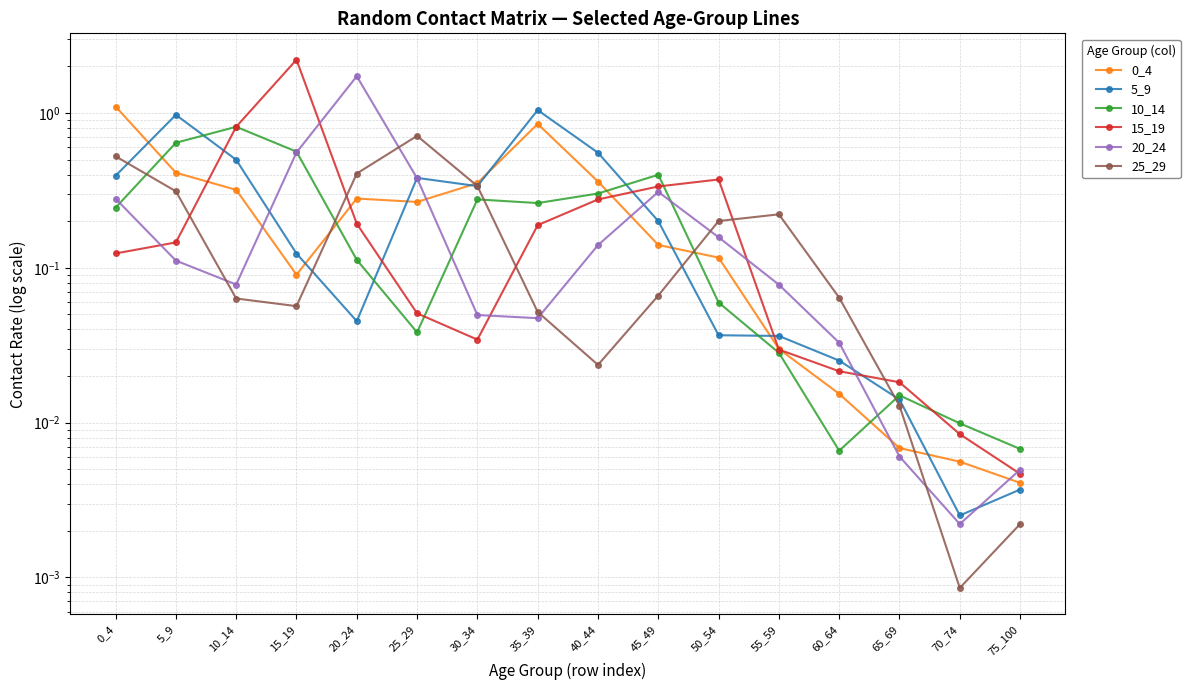

Rank the categories by 0_4 value from lowest to highest.

75_100, 70_74, 65_69, 60_64, 55_59, 15_19, 50_54, 45_49, 25_29, 20_24, 10_14, 30_34, 40_44, 5_9, 35_39, 0_4